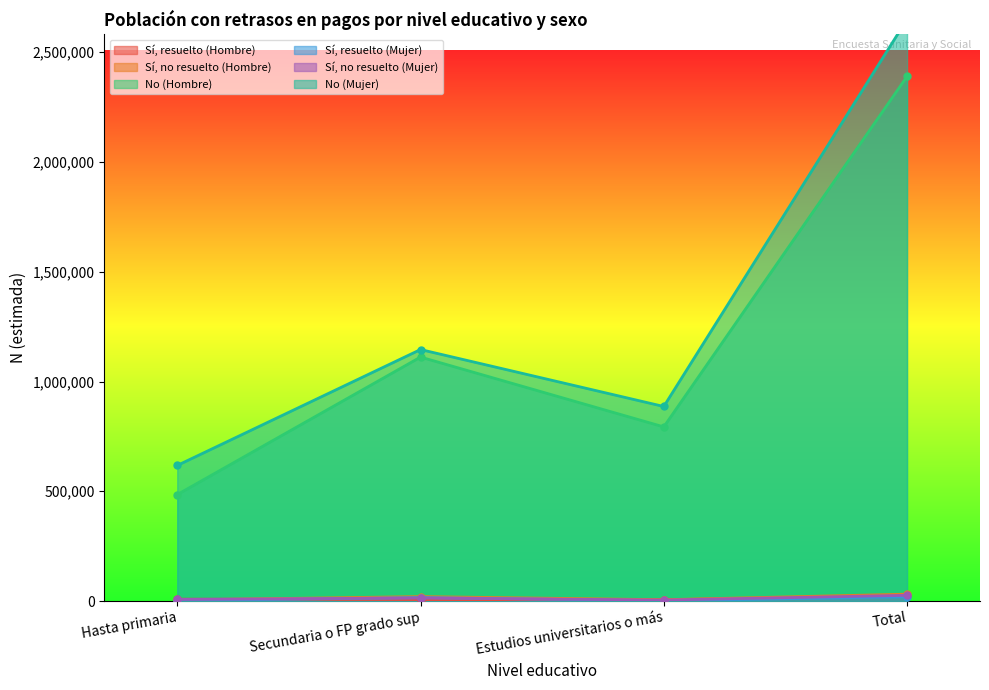

Between which two adjacent categories do Sí, resuelto (Hombre) and Sí, resuelto (Mujer) first intersect?

Hasta primaria and Secundaria o FP grado sup